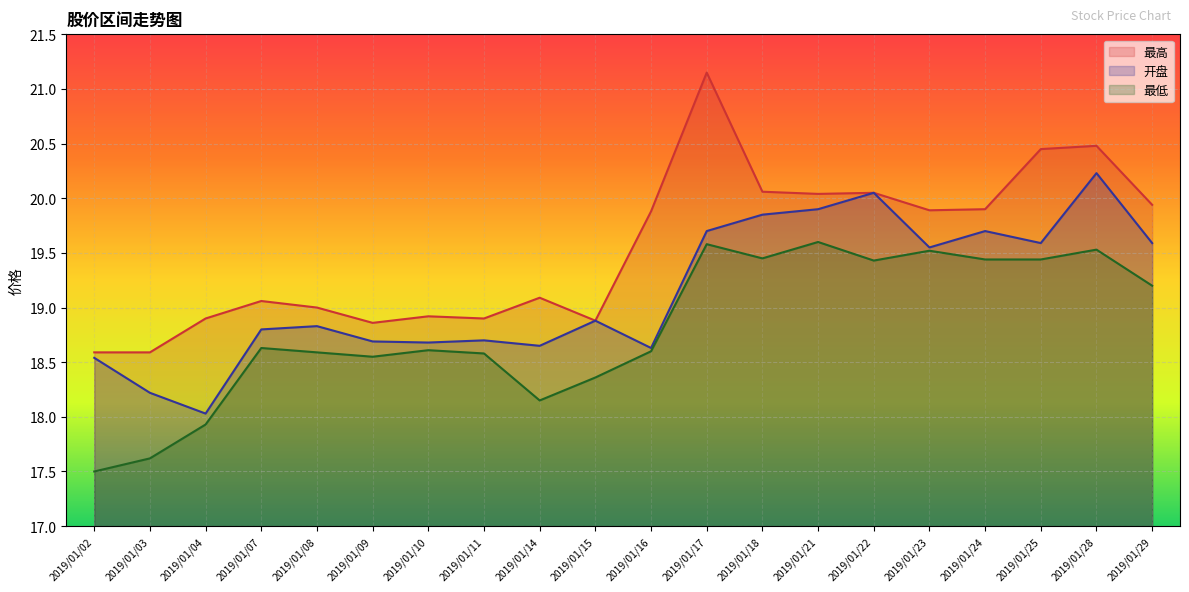

True or false: 最高 and 最低 cross at least once.

False